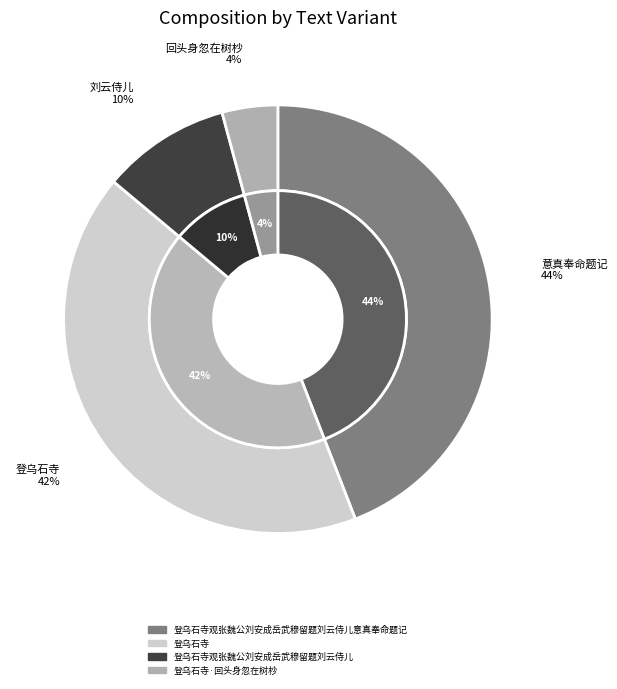

Which slice is the smallest?

登乌石寺·回头身忽在树杪